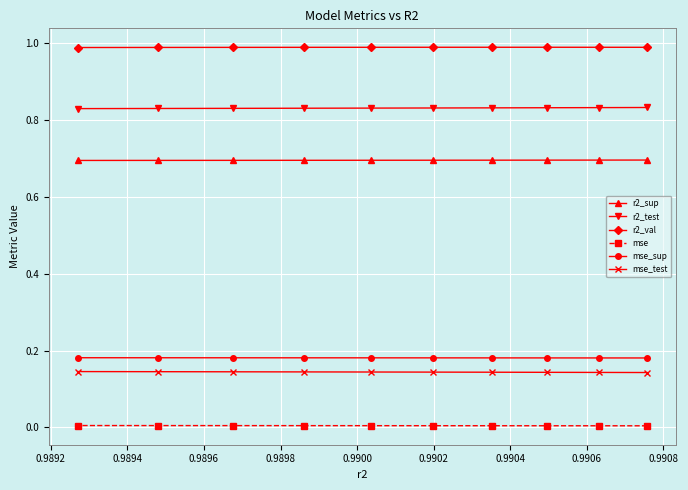

True or false: r2_test and r2_val cross at least once.

False